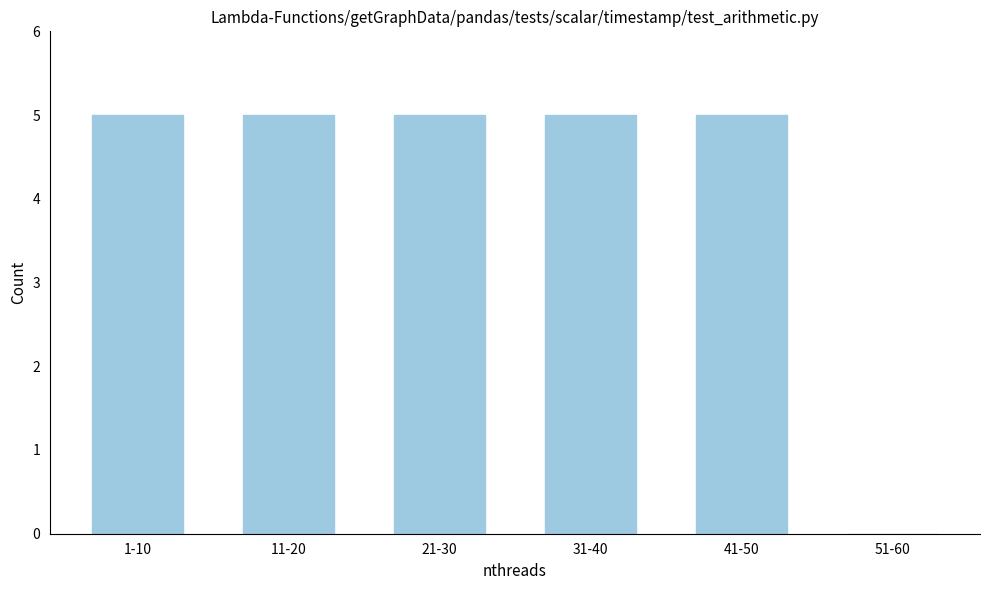

Reading right to left, what are all the values shown in this chart?

51-60=0	41-50=5	31-40=5	21-30=5	11-20=5	1-10=5